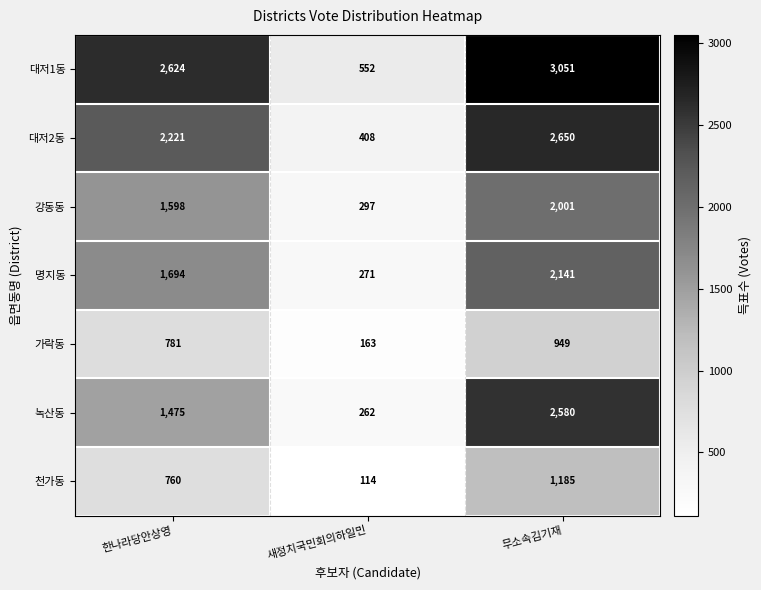

Count the 대저2동 values in the range 408 to 2650.

3